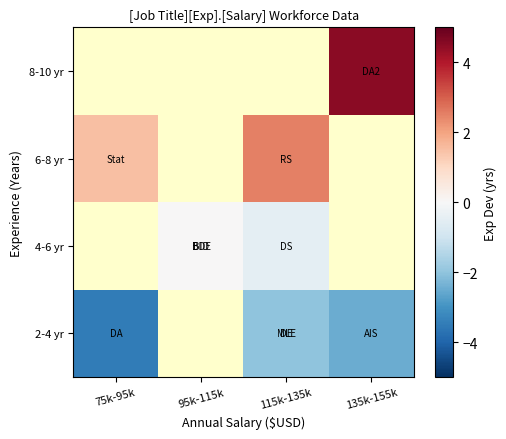

List the series in order of their overall mean, lowest first.

2-4 yr, 4-6 yr, 6-8 yr, 8-10 yr